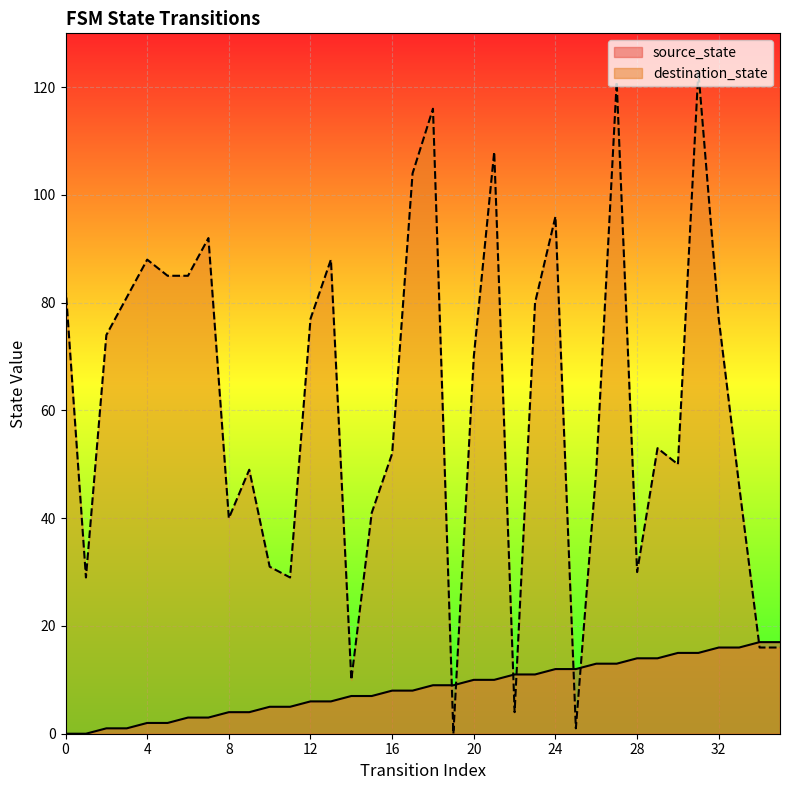

How many values in the source_state series exceed 9?

16